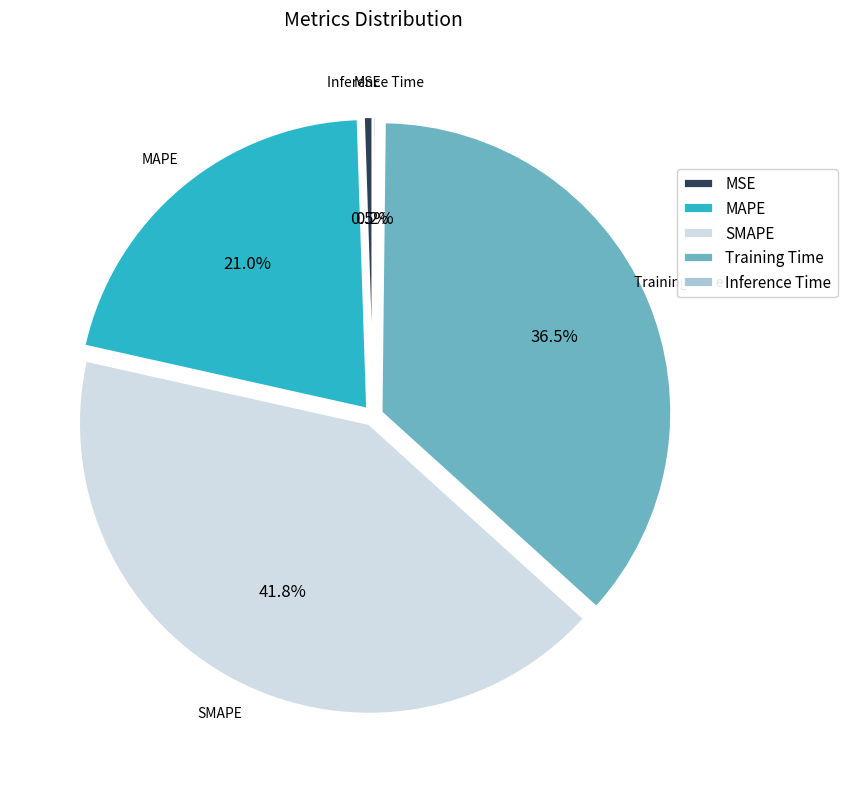

Is there any slice that represents more than half of the pie?

No